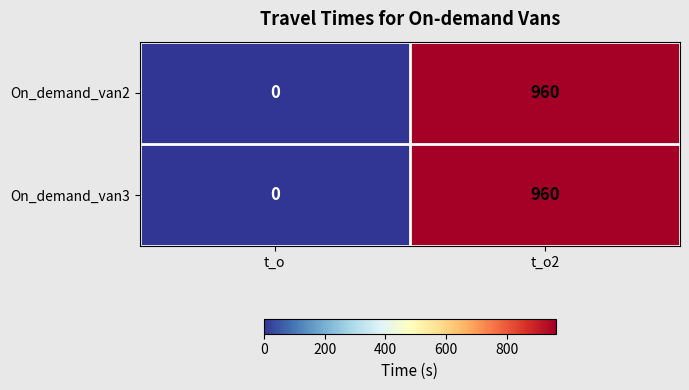

At which category is the sum across all series the highest?

t_o2